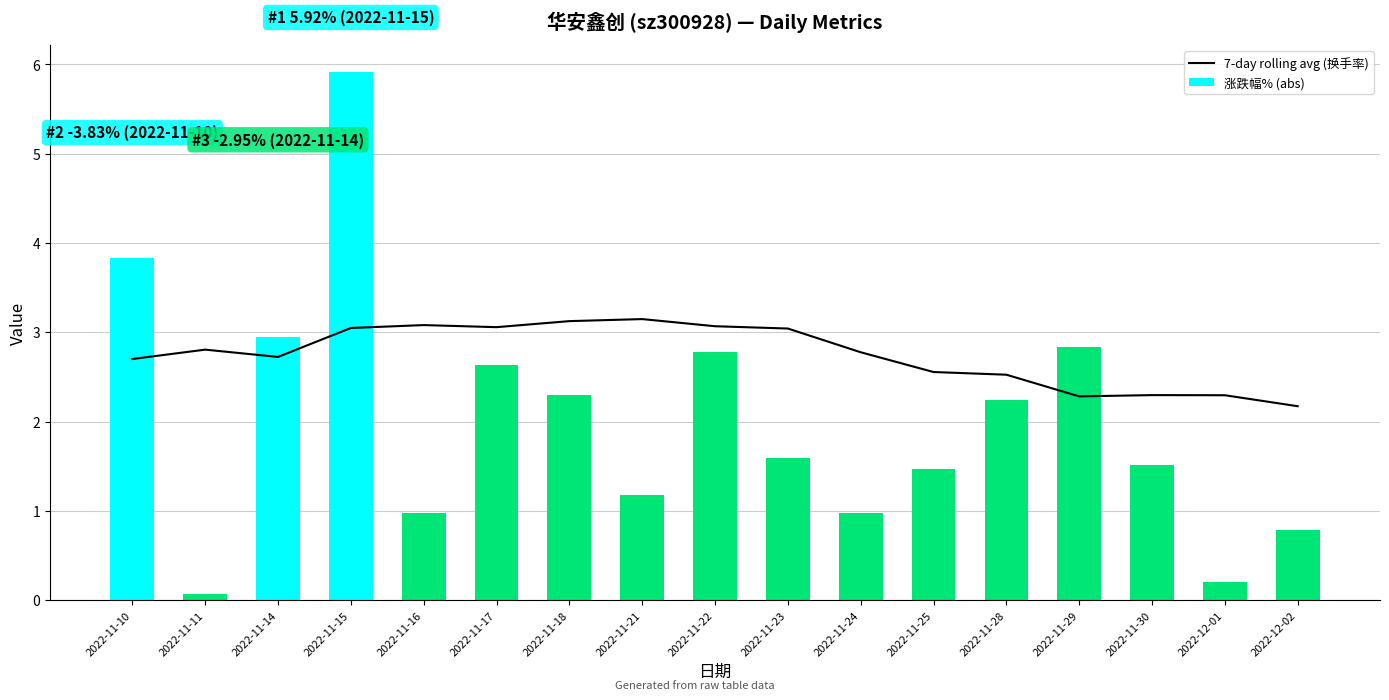

At which category is the sum across all series the highest?

2022-11-15